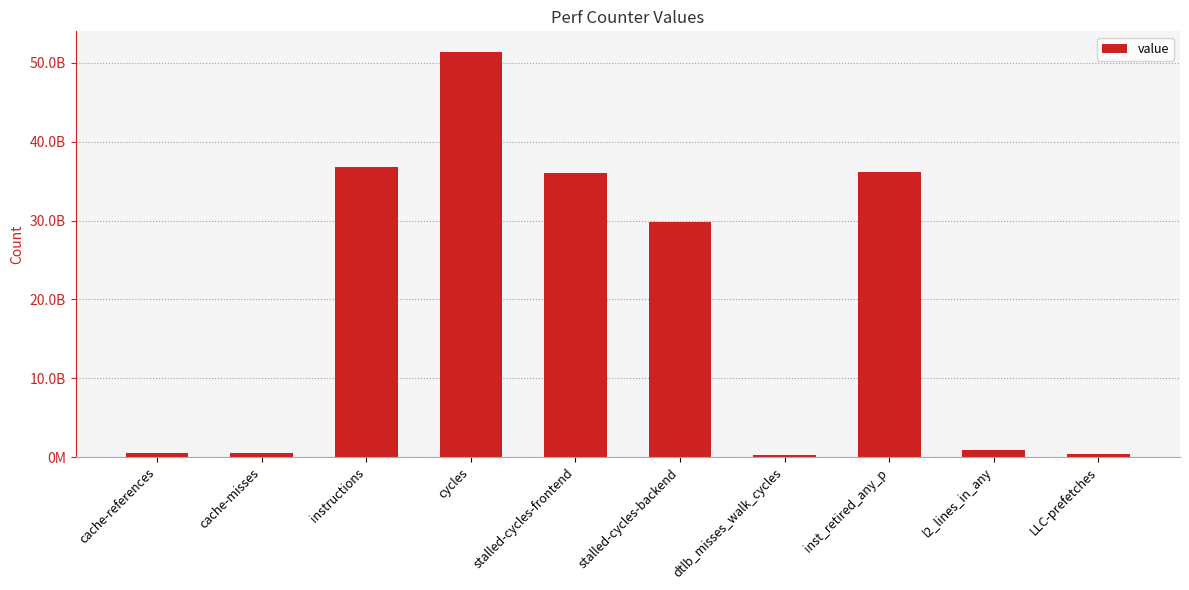

What is the change in value from stalled-cycles-backend to dtlb_misses_walk_cycles?

-29475543701